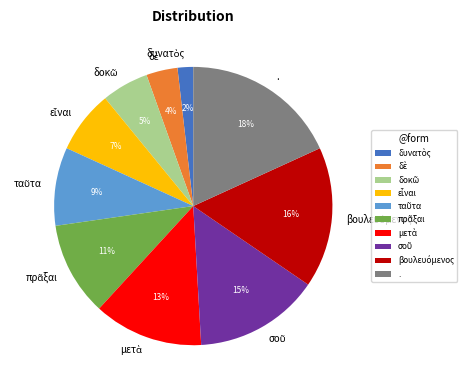

True or false: . accounts for 29% of the total.

False